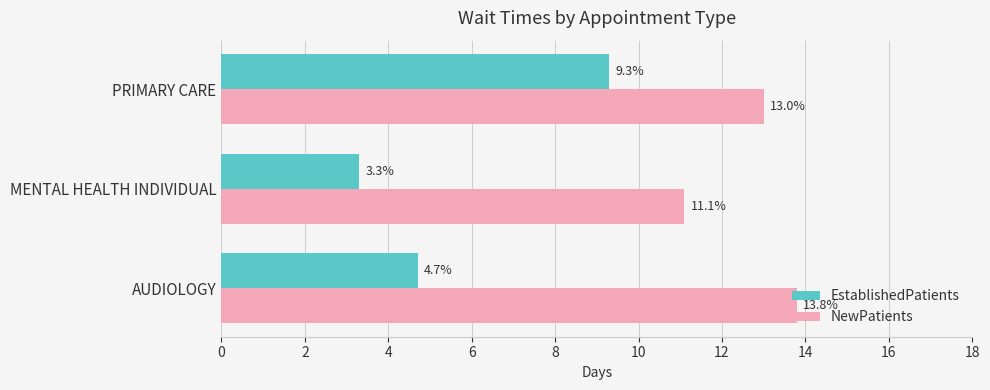

What is the spread (max minus min) of values at MENTAL HEALTH INDIVIDUAL?

7.8